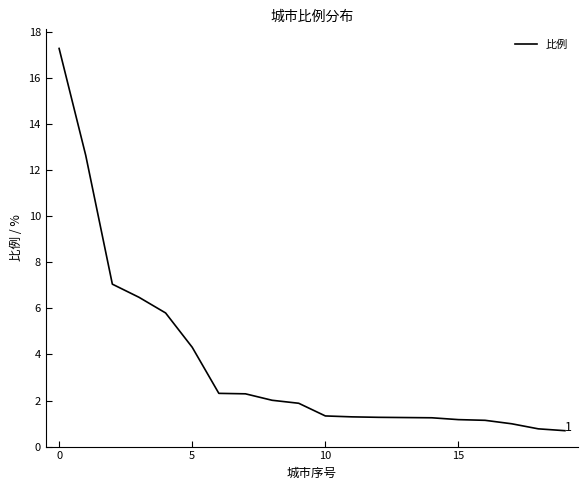

What is the maximum value shown in the chart?

17.3